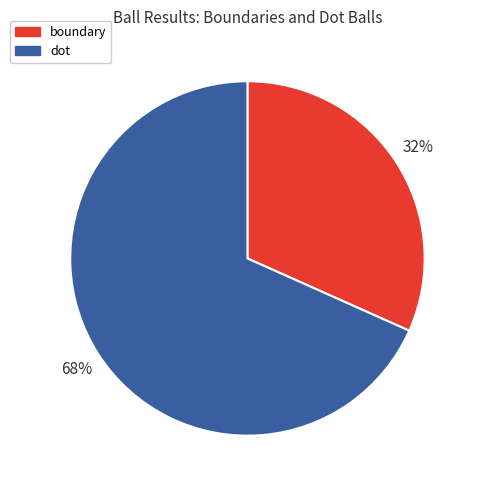

What is the largest slice in the pie chart?

dot